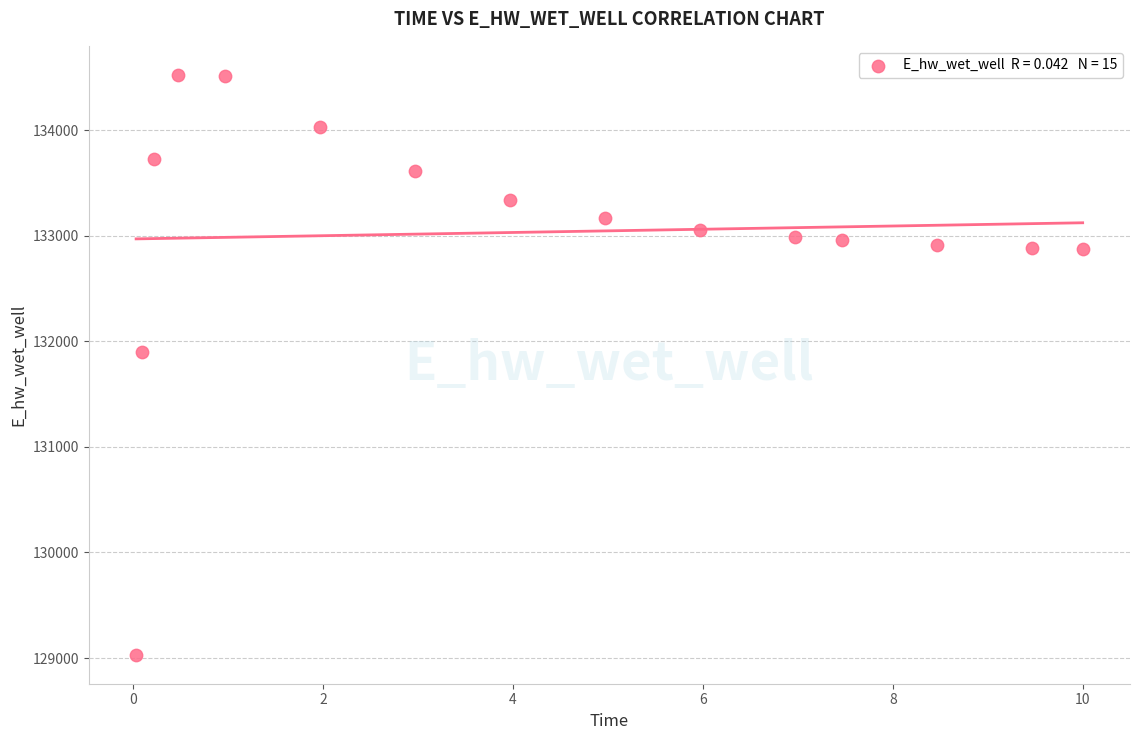

What Y value in the scatter plot is closest to 131777?

131896.8